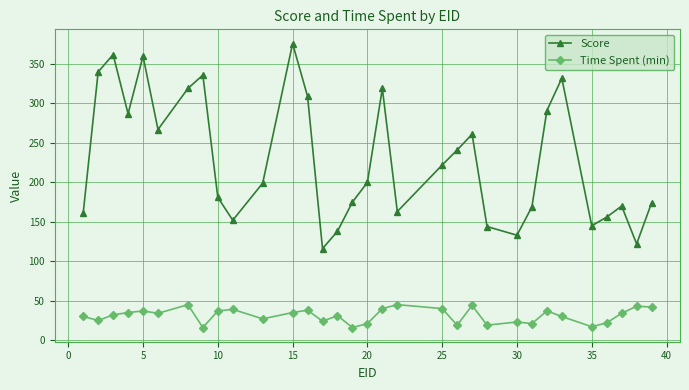

What is the lowest value of the Score series?

116